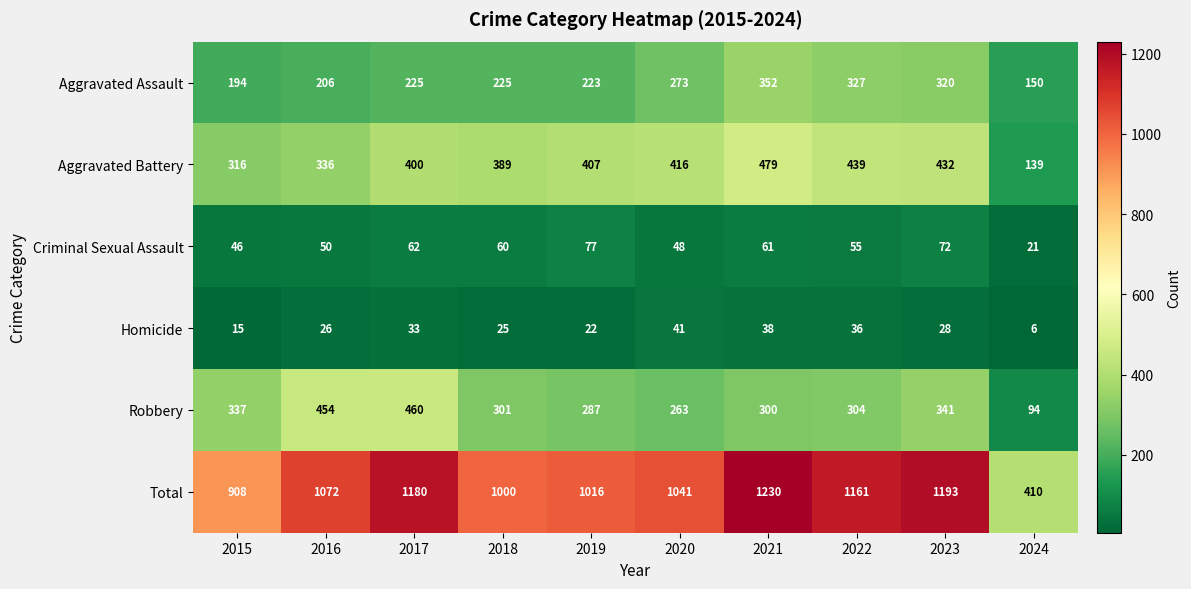

At how many categories does at least one series exceed 1175?

3